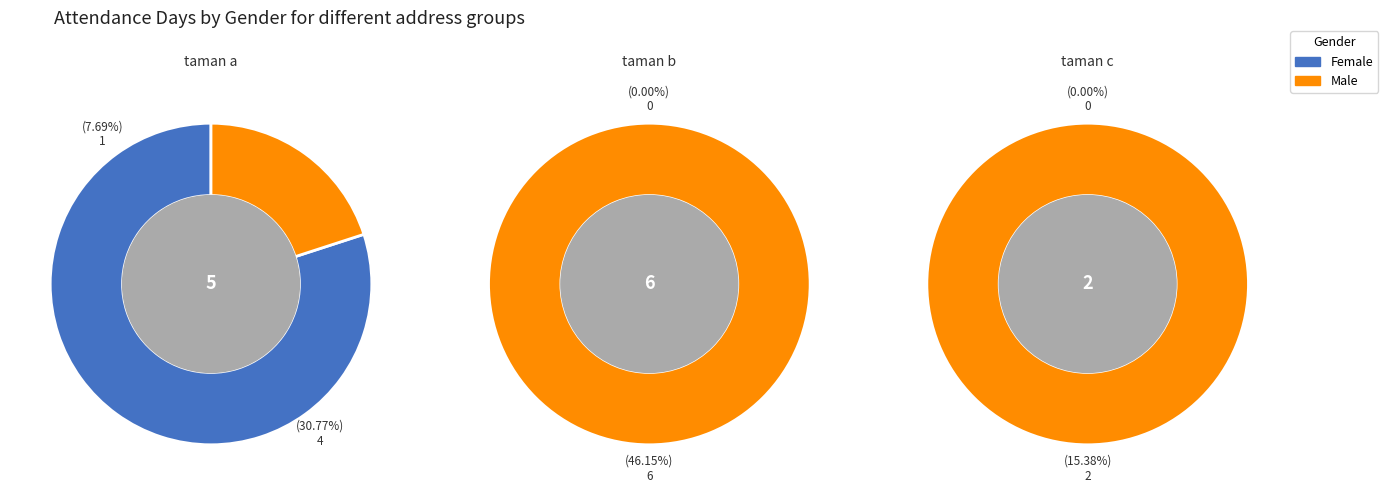

Which category has the biggest portion of the pie?

taman b